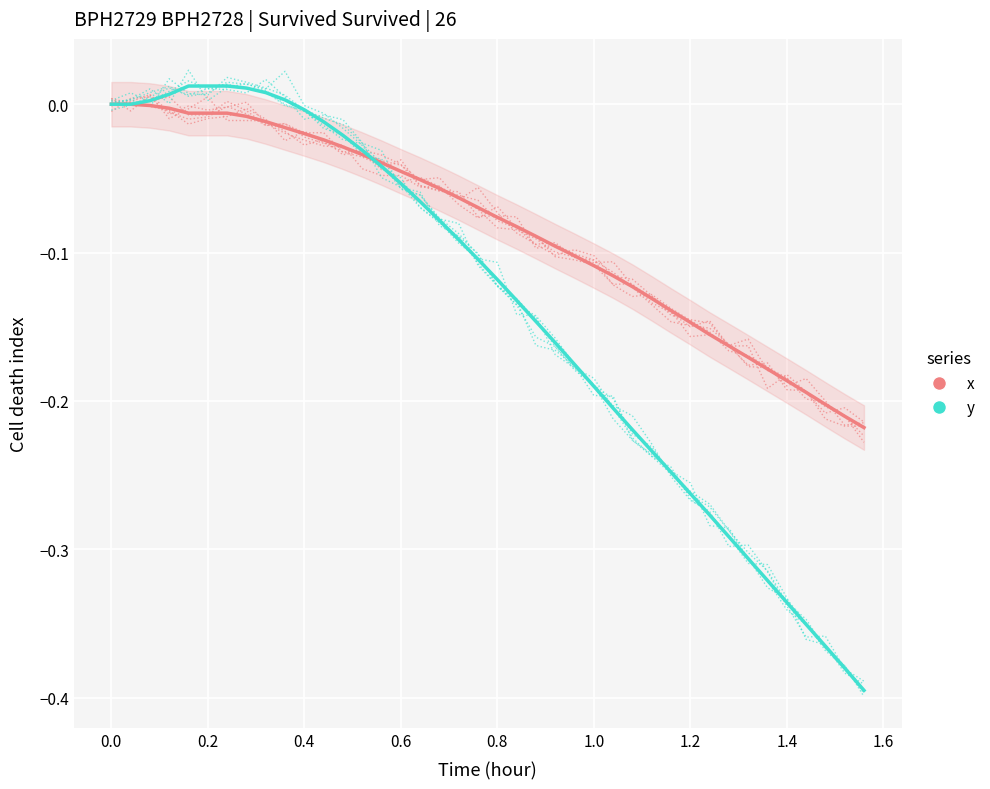

At how many categories does at least one series exceed 0?

8